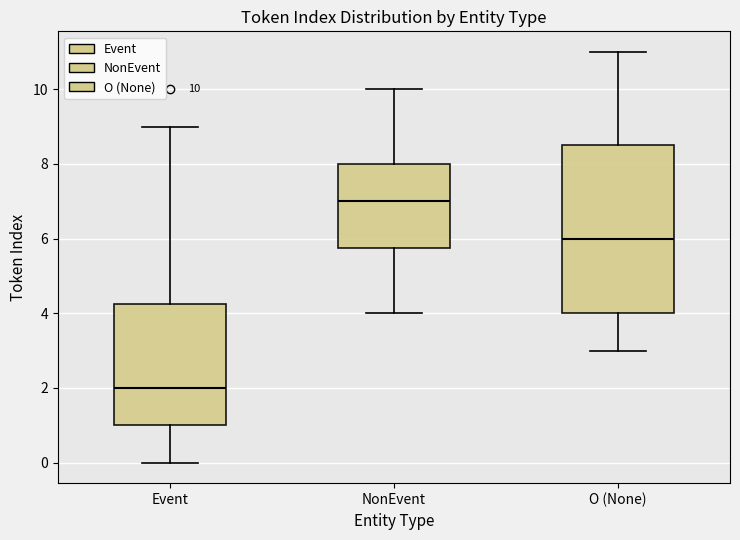

Comparing the boxes themselves (not the whiskers), which one is the tallest?

O (None)